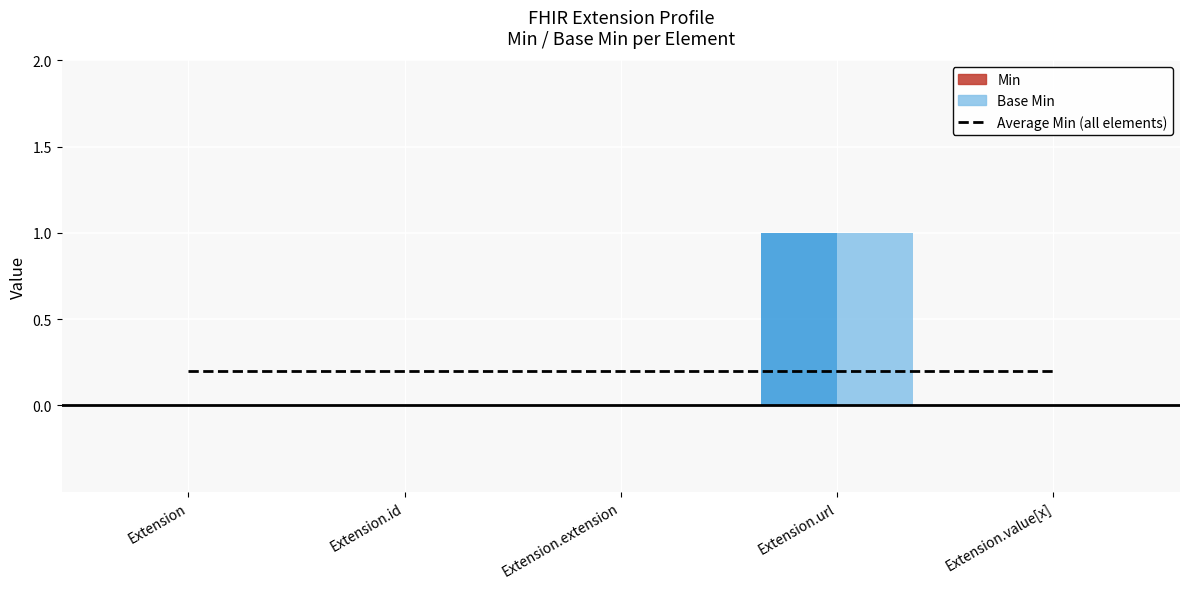

Reading right to left, extract all data points from this chart.

Min: 0	1	0	0	0
Base Min: 0	1	0	0	0